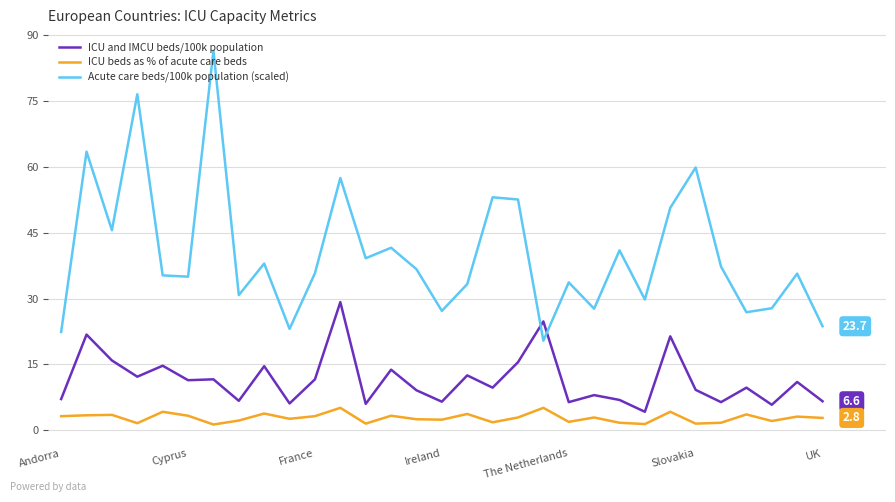

True or false: ICU beds as % of acute care beds has more than 2 points higher than both neighbors.

True